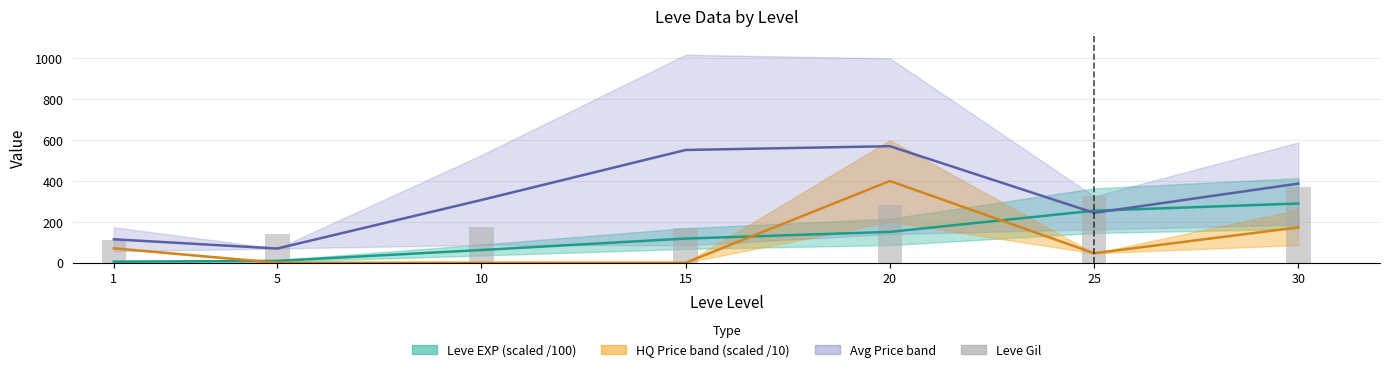

What is the difference between the second highest and minimum values in the Leve Gil series?

213.0